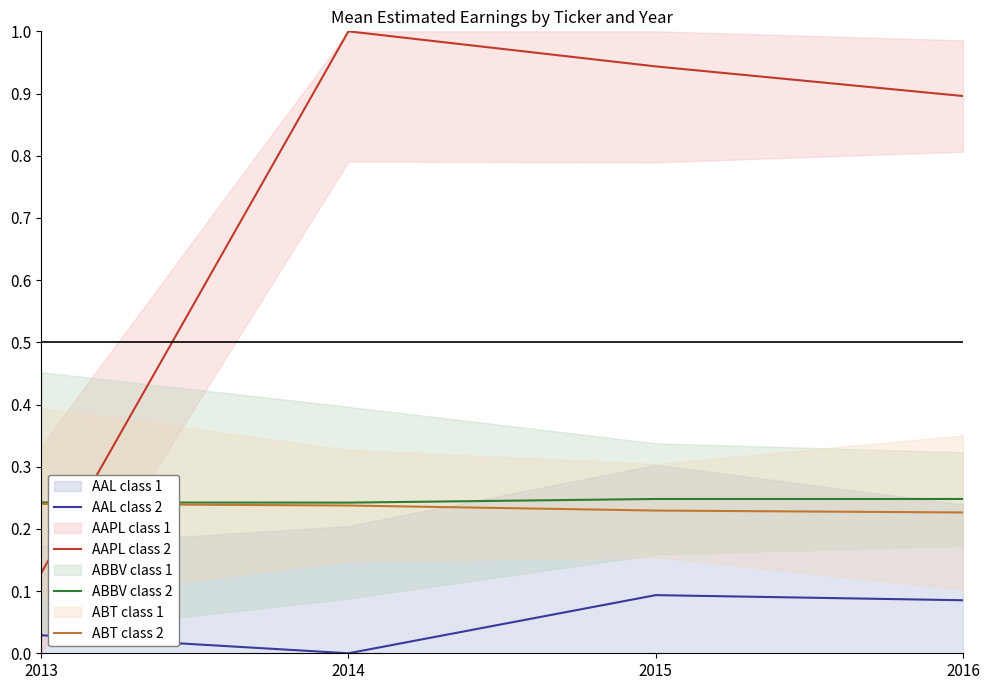

Reading left to right, extract all data points from this chart.

AAL class 2: 2013=0.0	2014=0.0	2015=0.1	2016=0.1
AAPL class 2: 2013=0.1	2014=1.0	2015=0.9	2016=0.9
ABBV class 2: 2013=0.2	2014=0.2	2015=0.2	2016=0.2
ABT class 2: 2013=0.2	2014=0.2	2015=0.2	2016=0.2